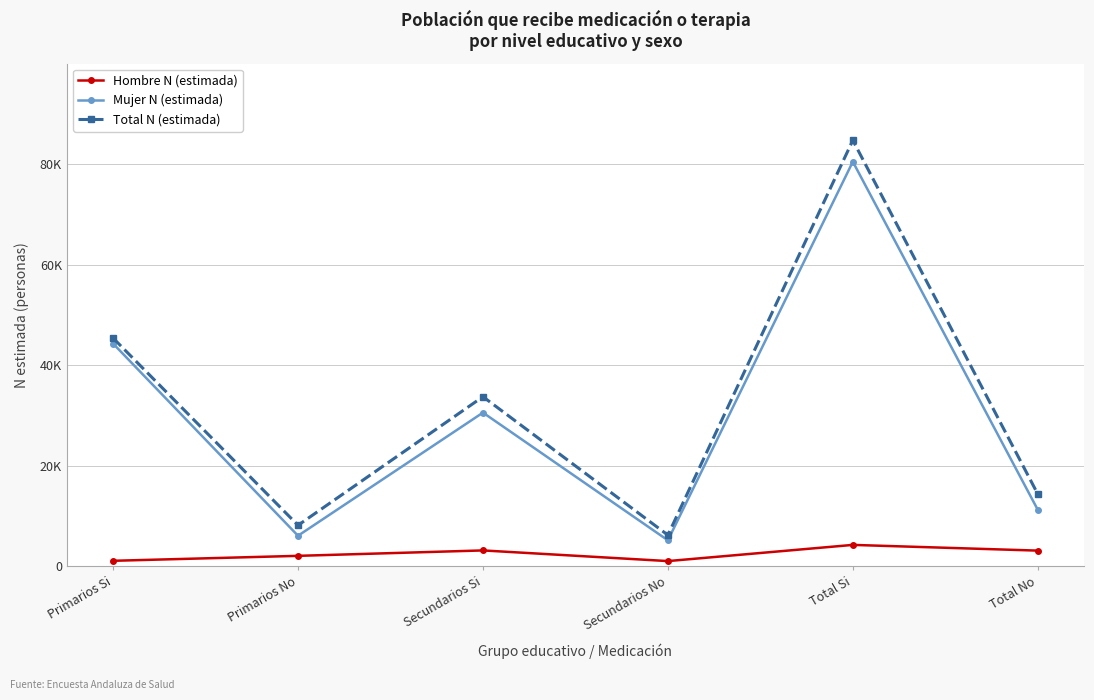

Is the value of Mujer N (estimada) at Total Si greater than the value of Total N (estimada) at Total Si?

No